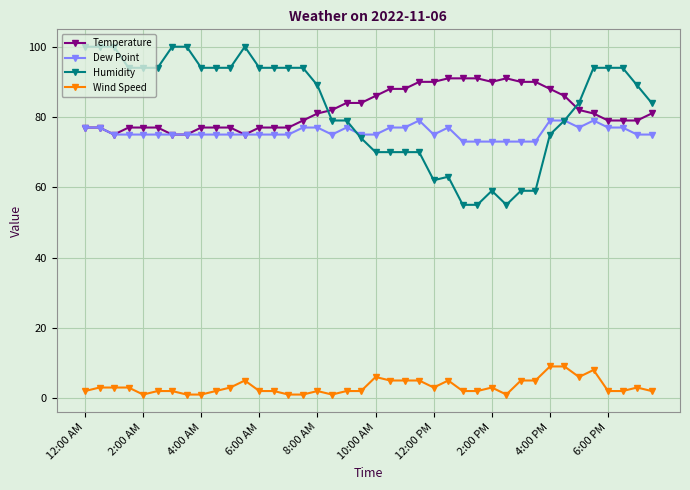

Which series has the largest range (max minus min)?

Humidity